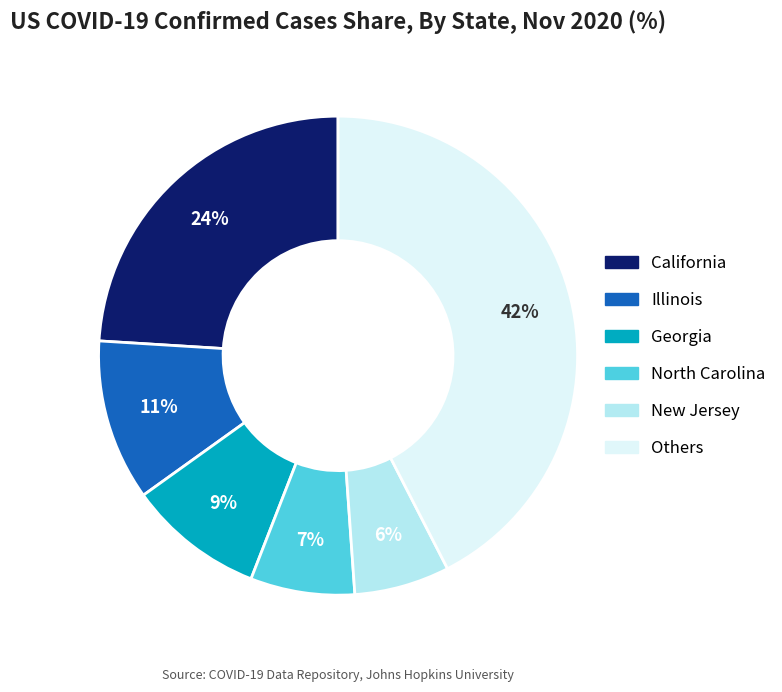

Is there any slice that represents more than half of the pie?

No